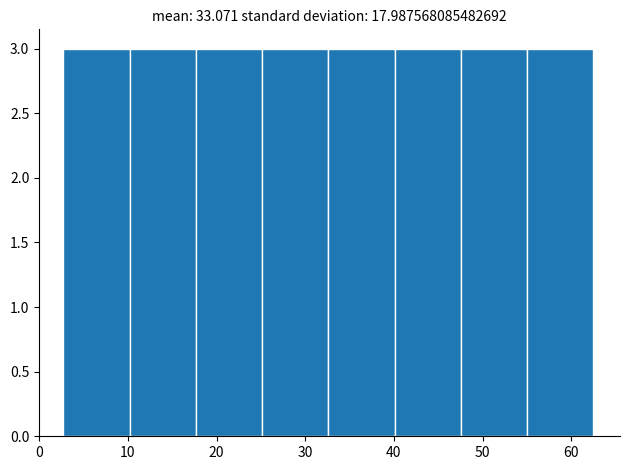

How tall is the bar that spans 18 to 25 on the x-axis? Neither the bar edges nor the heights are printed on the chart, so give them approximately, as read against the axes.

3